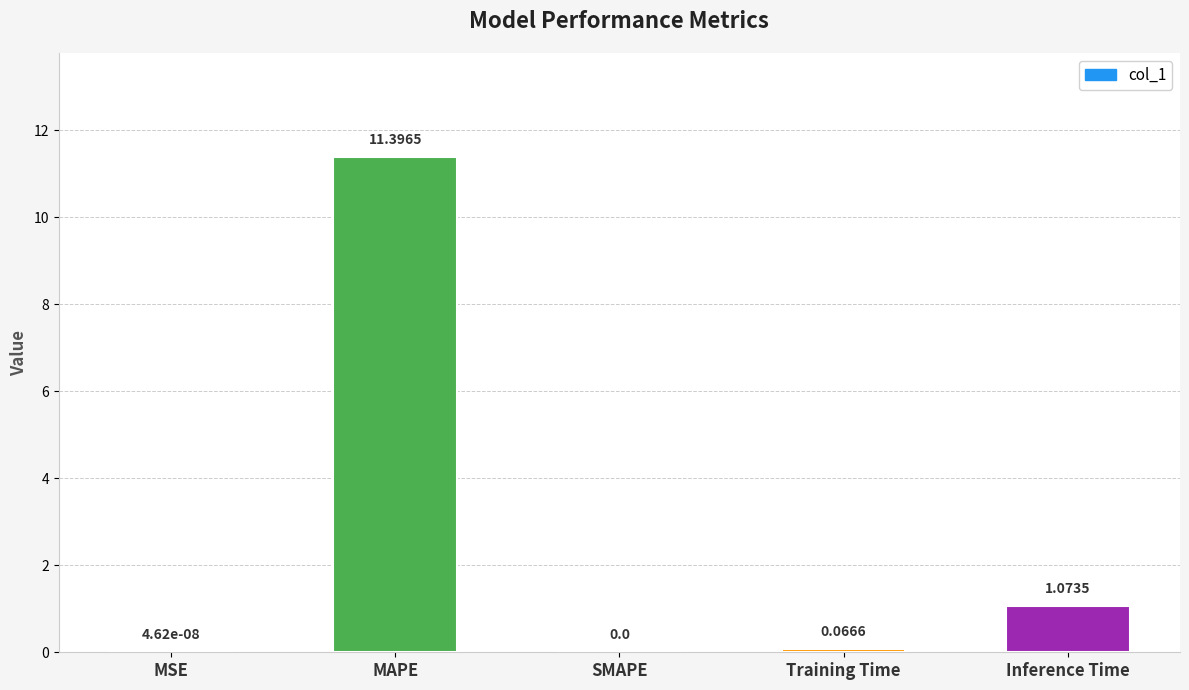

Between Training Time and SMAPE, which is larger?

Training Time